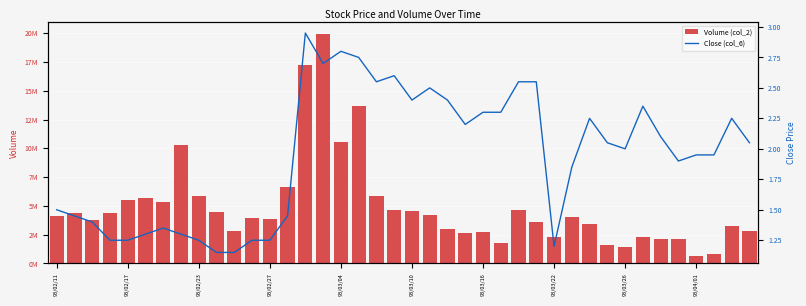

Reading left to right, list all the values displayed in this chart.

Volume (col_2): 4149350.0	4360600.0	3795550.0	4372700.0	5516900.0	5716250.0	5322000.0	10267100.0	5821950.0	4507200.0	2783050.0	3916350.0	3819100.0	6625300.0	17218350.0	19978850.0	10541850.0	13709500.0	5820500.0	4680950.0	4581550.0	4205550.0	2975250.0	2623900.0	2708450.0	1806650.0	4665550.0	3563400.0	2312100.0	4044700.0	3392450.0	1588750.0	1424300.0	2267600.0	2161850.0	2101200.0	625200.0	788450.0	3274900.0	2812600.0
Close (col_6): 1.5	1.4	1.4	1.2	1.2	1.3	1.4	1.3	1.2	1.1	1.1	1.2	1.2	1.4	3.0	2.7	2.8	2.8	2.5	2.6	2.4	2.5	2.4	2.2	2.3	2.3	2.5	2.5	1.2	1.9	2.2	2.0	2.0	2.4	2.1	1.9	1.9	1.9	2.2	2.0